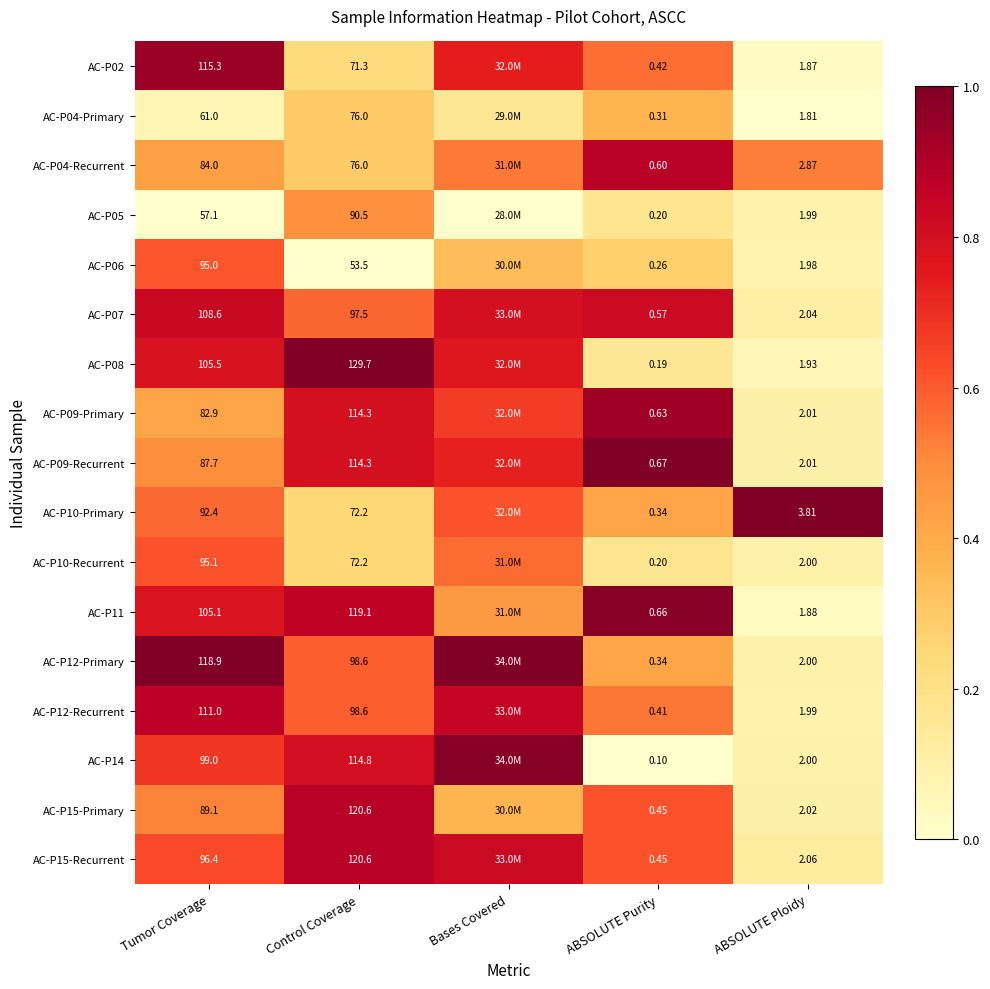

Is the value of AC-P15-Recurrent at Tumor Coverage greater than the value of AC-P14 at ABSOLUTE Purity?

Yes